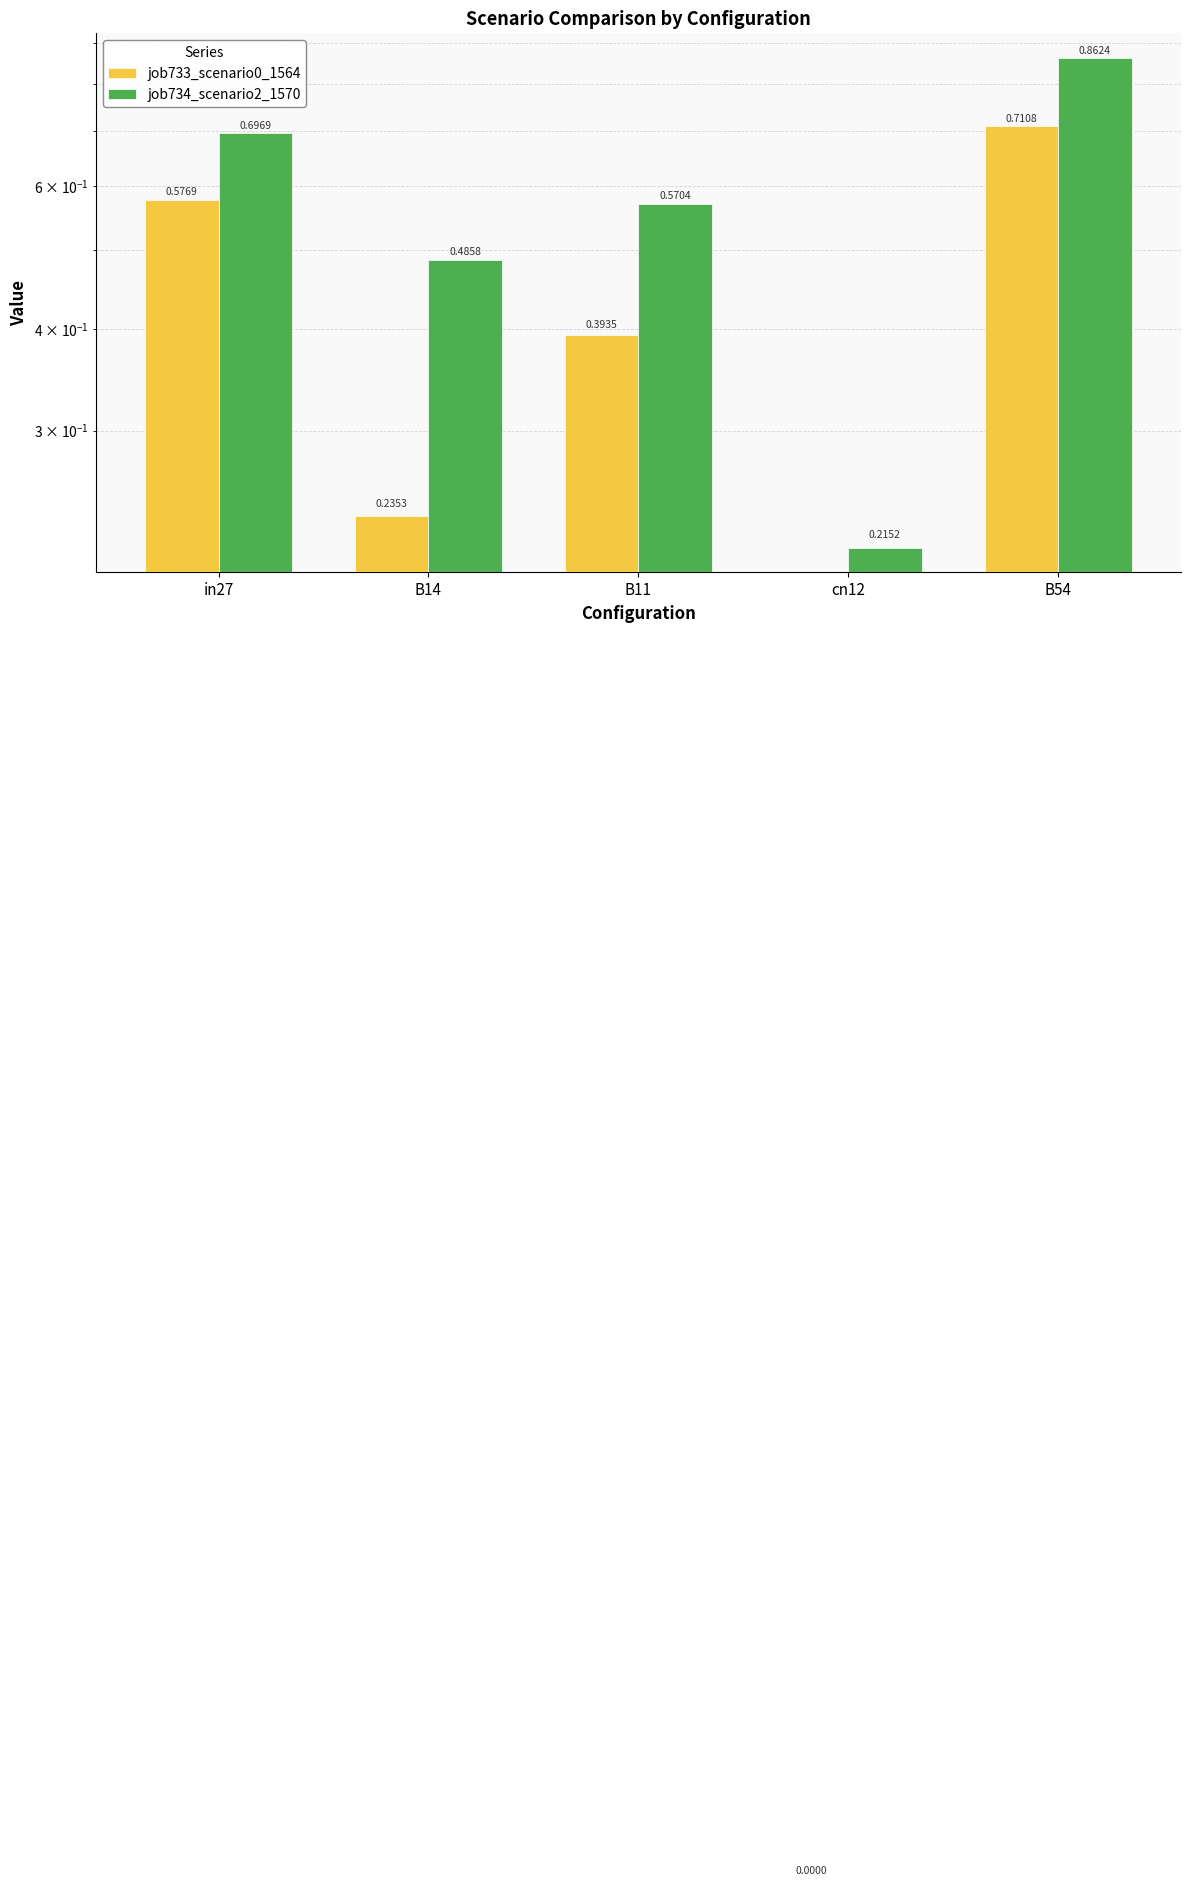

What is the difference between the highest and lowest values at B11?

0.2